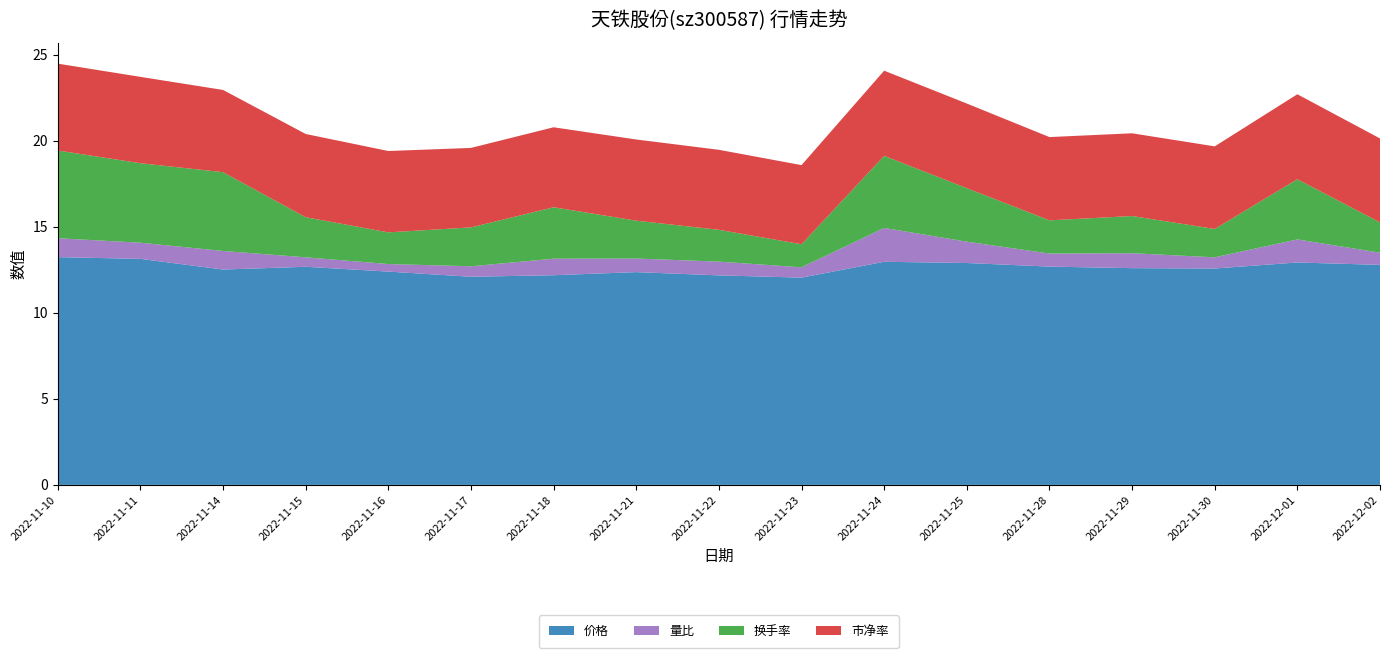

Reading right to left, extract all data points from this chart.

价格: 2022-12-02=12.8	2022-12-01=12.9	2022-11-30=12.6	2022-11-29=12.6	2022-11-28=12.7	2022-11-25=12.9	2022-11-24=13.0	2022-11-23=12.1	2022-11-22=12.2	2022-11-21=12.4	2022-11-18=12.2	2022-11-17=12.1	2022-11-16=12.4	2022-11-15=12.7	2022-11-14=12.5	2022-11-11=13.1	2022-11-10=13.2
量比: 2022-12-02=0.7	2022-12-01=1.3	2022-11-30=0.7	2022-11-29=0.9	2022-11-28=0.8	2022-11-25=1.2	2022-11-24=2.0	2022-11-23=0.6	2022-11-22=0.8	2022-11-21=0.8	2022-11-18=1.0	2022-11-17=0.6	2022-11-16=0.4	2022-11-15=0.6	2022-11-14=1.1	2022-11-11=0.9	2022-11-10=1.1
换手率: 2022-12-02=1.8	2022-12-01=3.5	2022-11-30=1.6	2022-11-29=2.2	2022-11-28=1.9	2022-11-25=3.1	2022-11-24=4.2	2022-11-23=1.3	2022-11-22=1.9	2022-11-21=2.2	2022-11-18=3.0	2022-11-17=2.3	2022-11-16=1.8	2022-11-15=2.3	2022-11-14=4.6	2022-11-11=4.6	2022-11-10=5.1
市净率: 2022-12-02=4.9	2022-12-01=4.9	2022-11-30=4.8	2022-11-29=4.8	2022-11-28=4.8	2022-11-25=4.9	2022-11-24=5.0	2022-11-23=4.6	2022-11-22=4.7	2022-11-21=4.7	2022-11-18=4.7	2022-11-17=4.6	2022-11-16=4.7	2022-11-15=4.8	2022-11-14=4.8	2022-11-11=5.0	2022-11-10=5.0